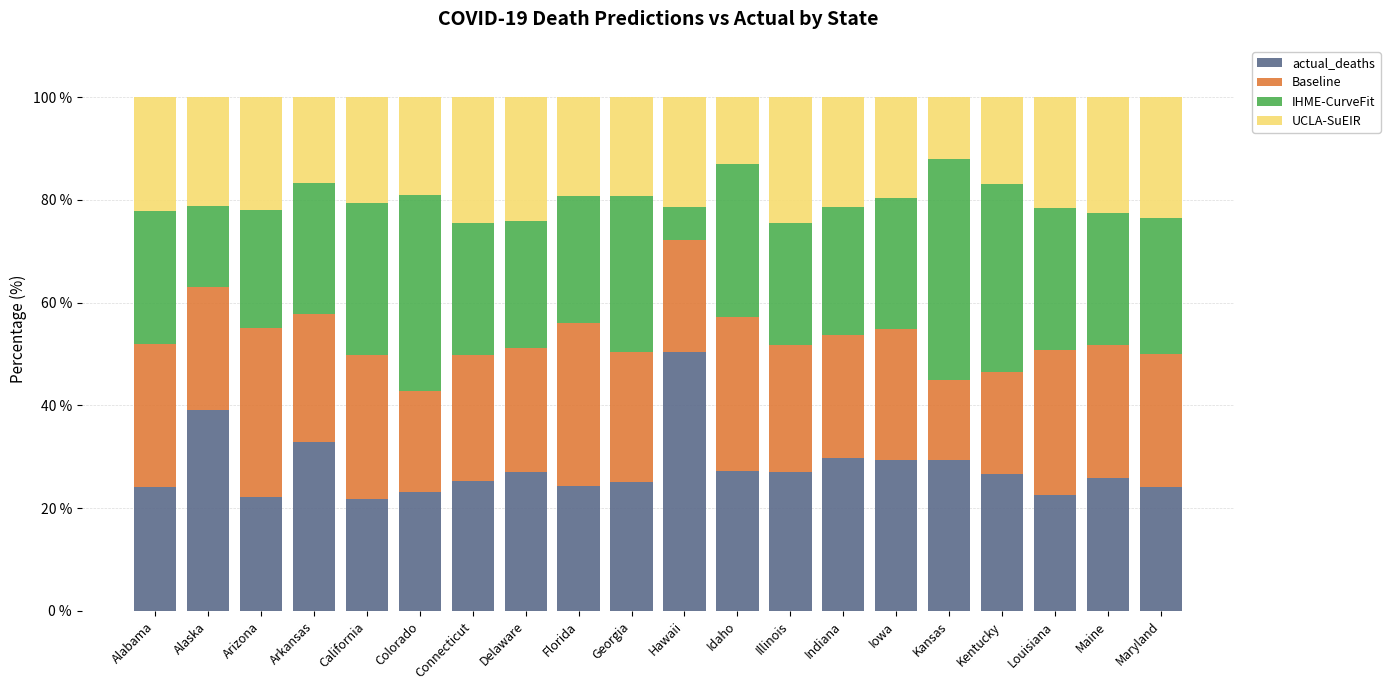

Are the bars horizontal?

No